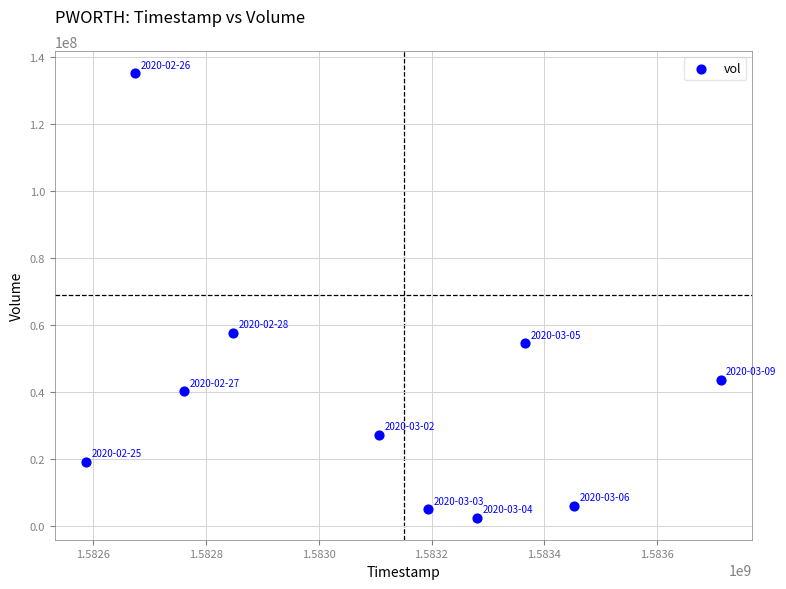

What Y value in the scatter plot is closest to 68948900?

57822600